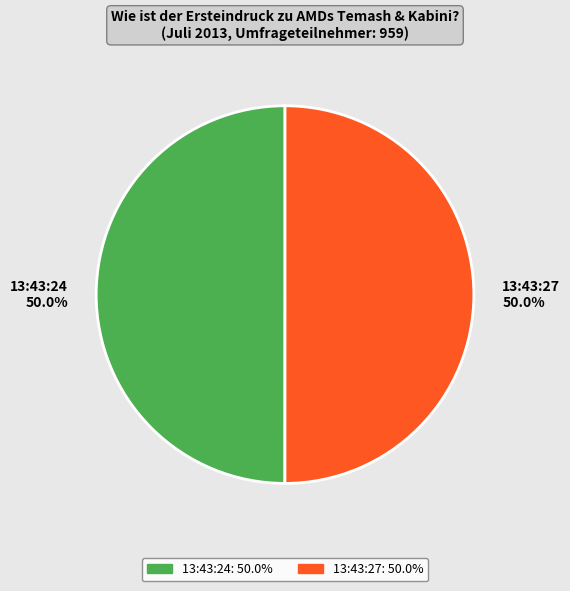

Approximately how many times larger is the value at 13:43:24 compared to 13:43:27?

1.0